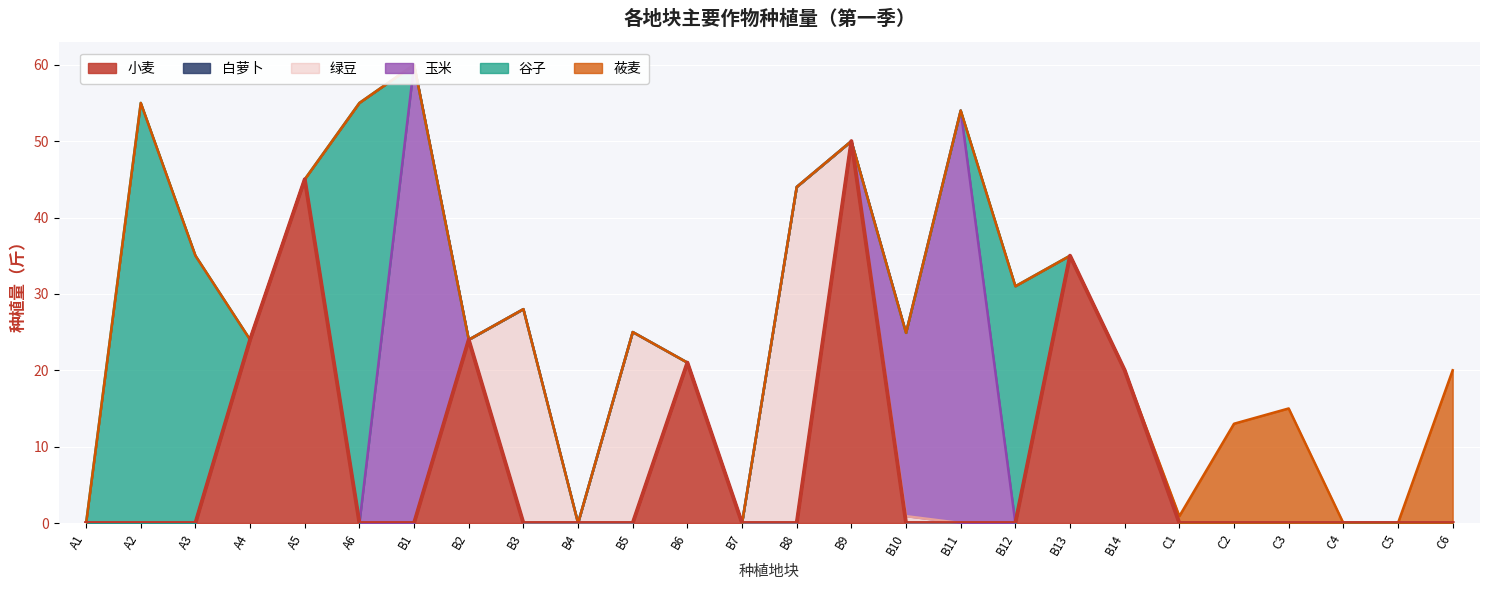

At which category does 小麦 reach its first local peak?

A5